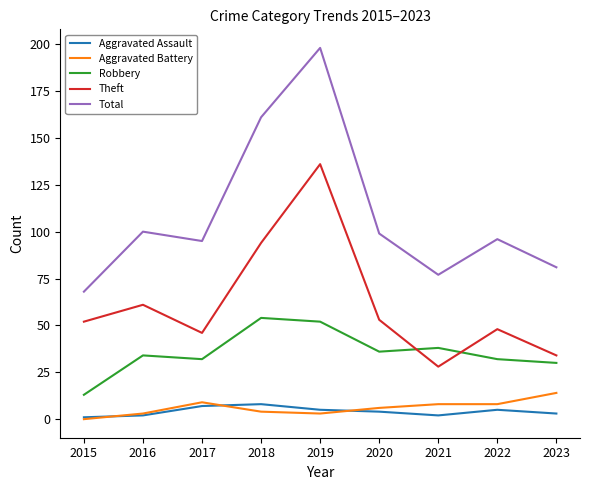

How many lines are shown in the chart?

5